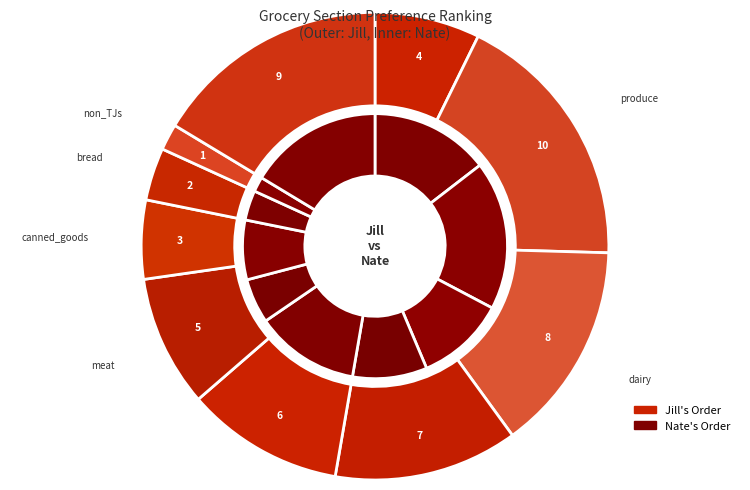

Is there any slice that represents more than half of the pie?

No